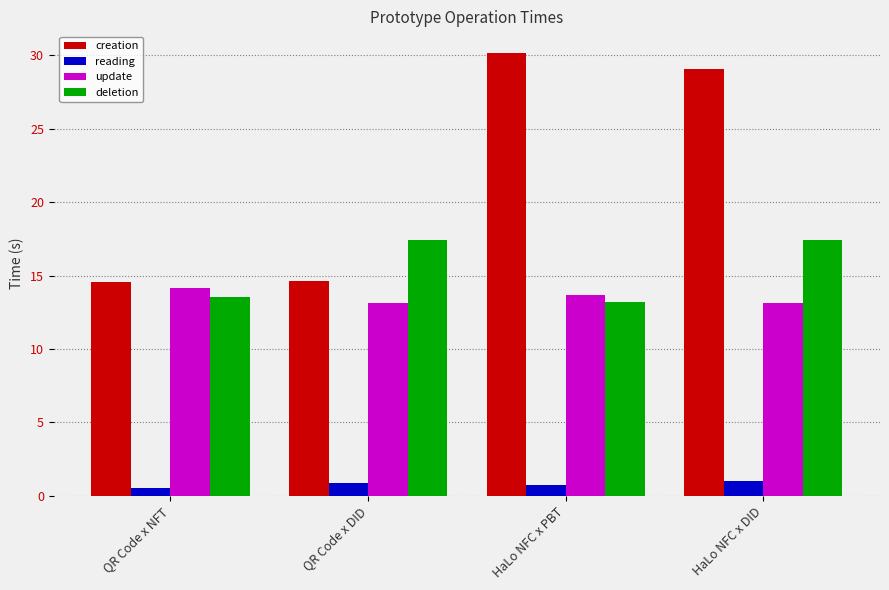

What value does the update series have at HaLo NFC x DID?

13.2